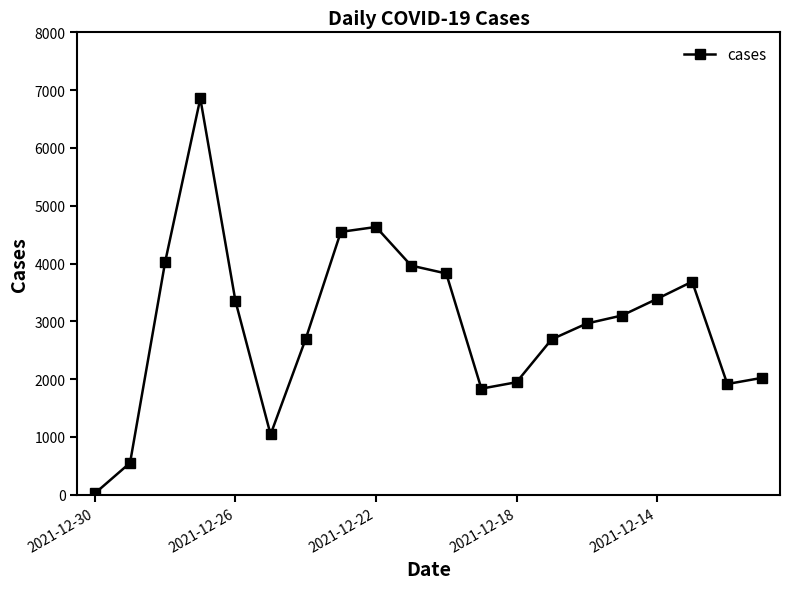

What is the maximum value shown in the chart?

6856